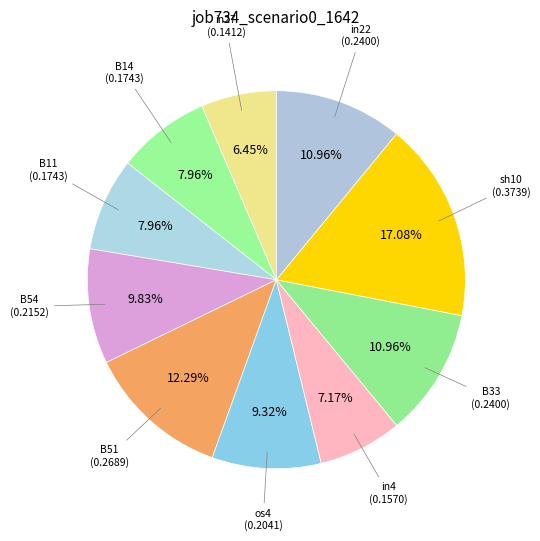

Is B14 the majority of the pie?

No